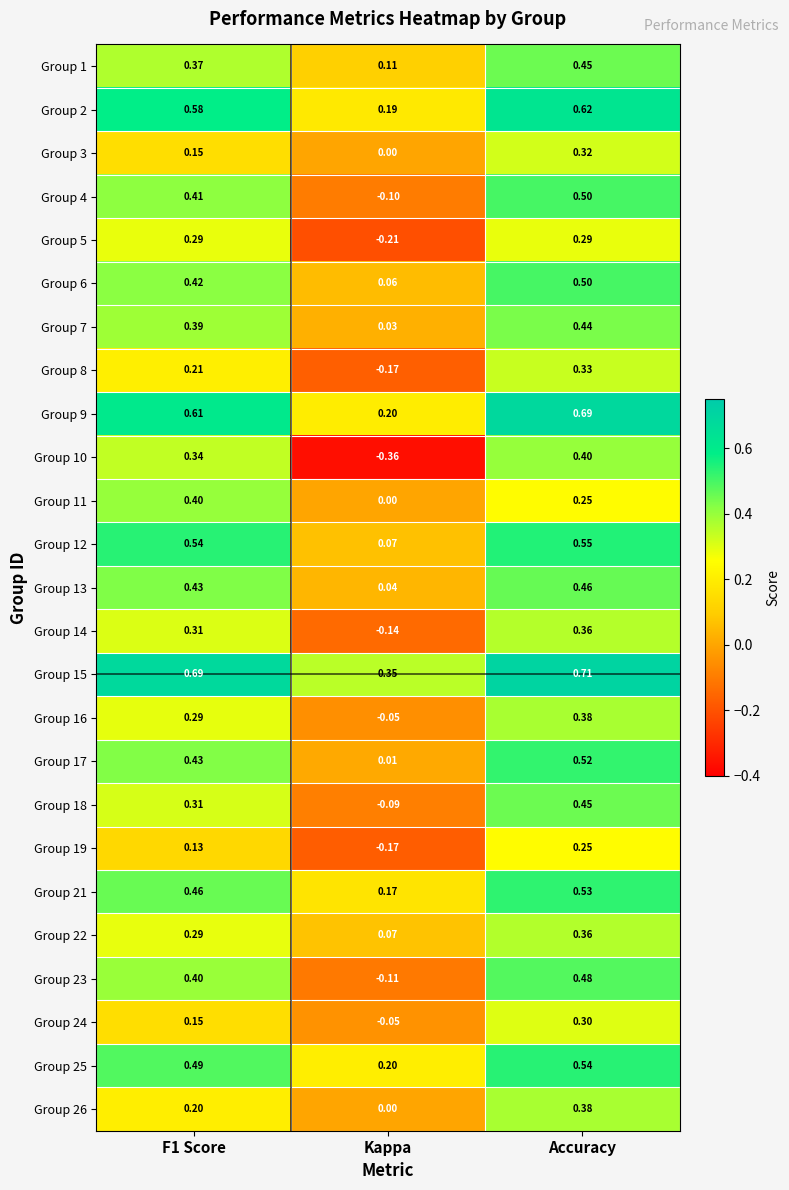

Where is Group 7 nearest to the value 0?

Kappa